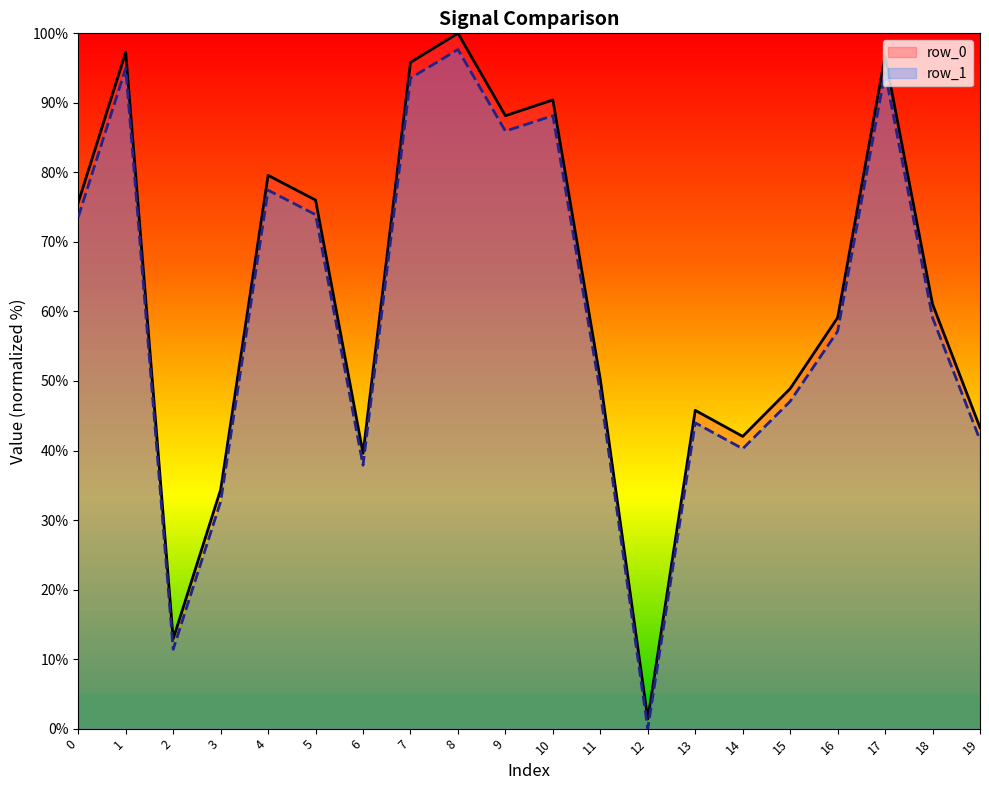

Is it true that row_0 equals 63.1 at 19?

False